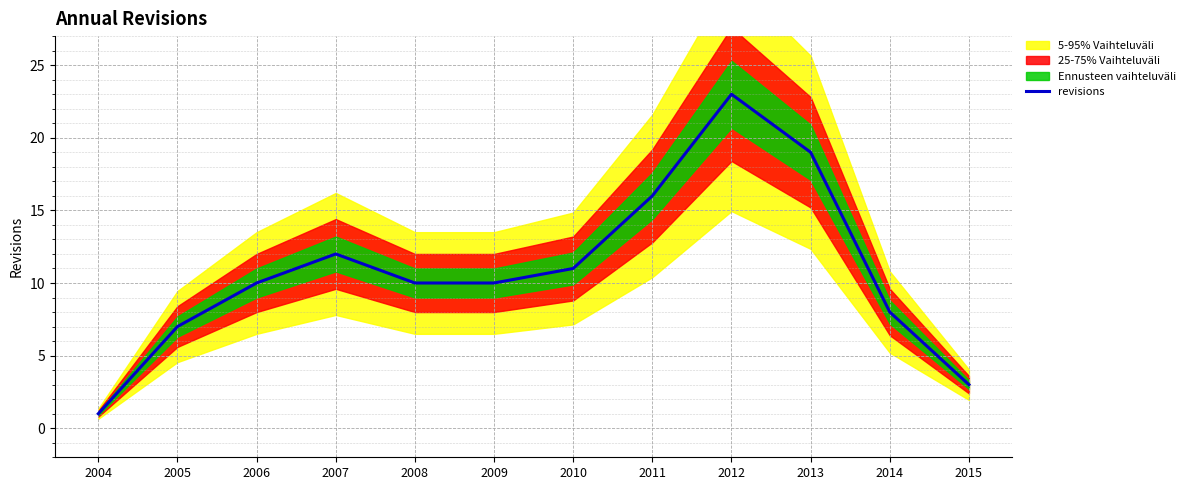

What is the minimum value shown in the chart?

1